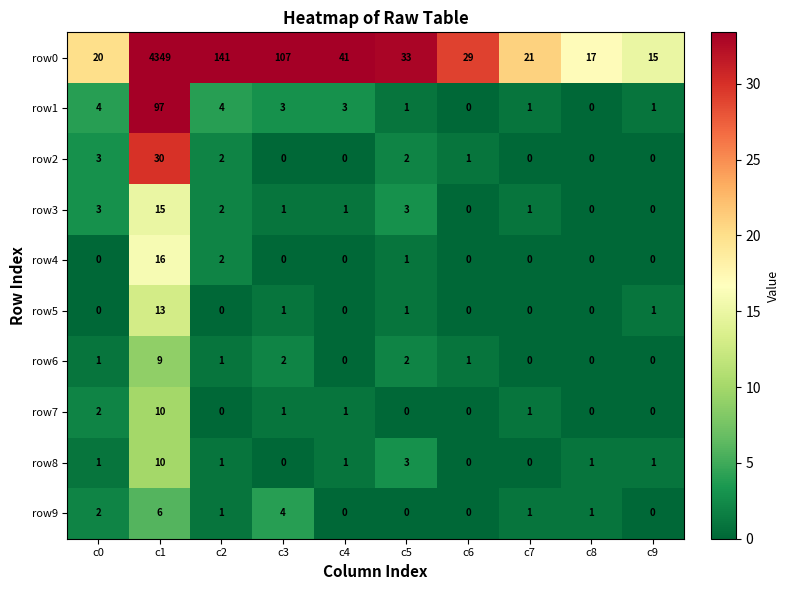

True or false: row9 has a value of -3 at c5.

False